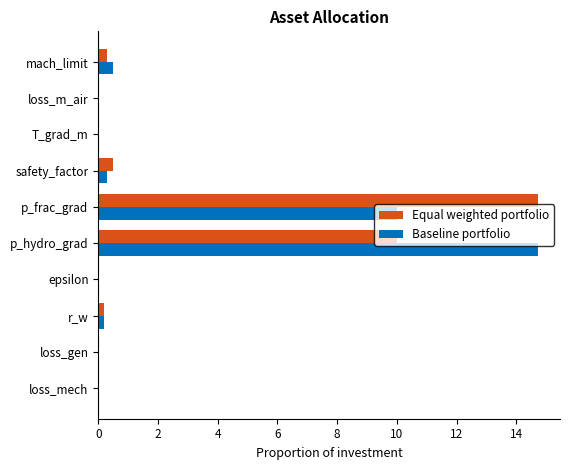

Where is Equal weighted portfolio nearest to the value 7?

p_hydro_grad